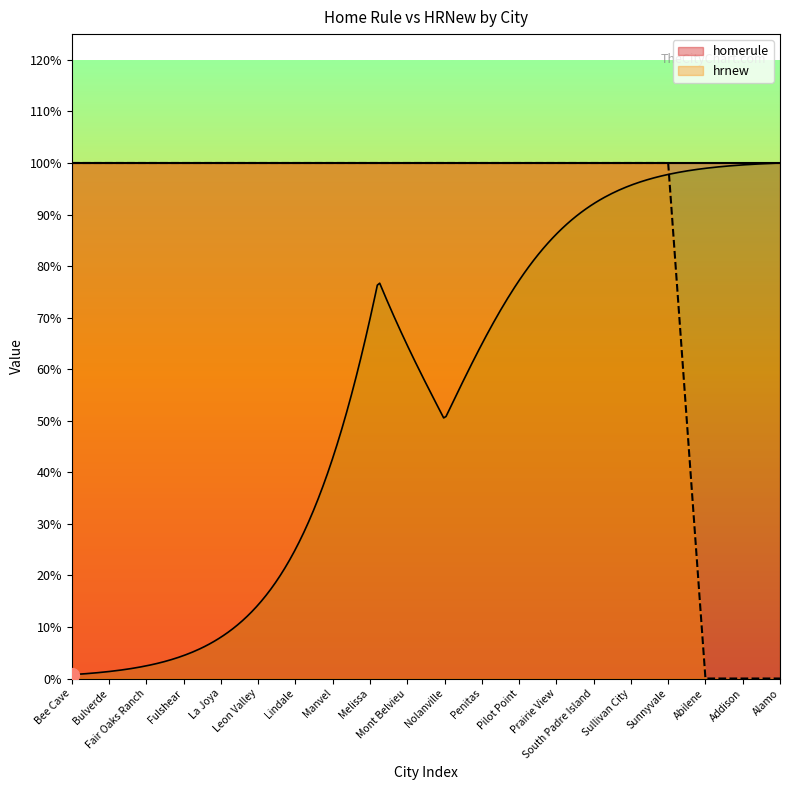

What is the sum of the hrnew values at Fulshear and La Joya?

2